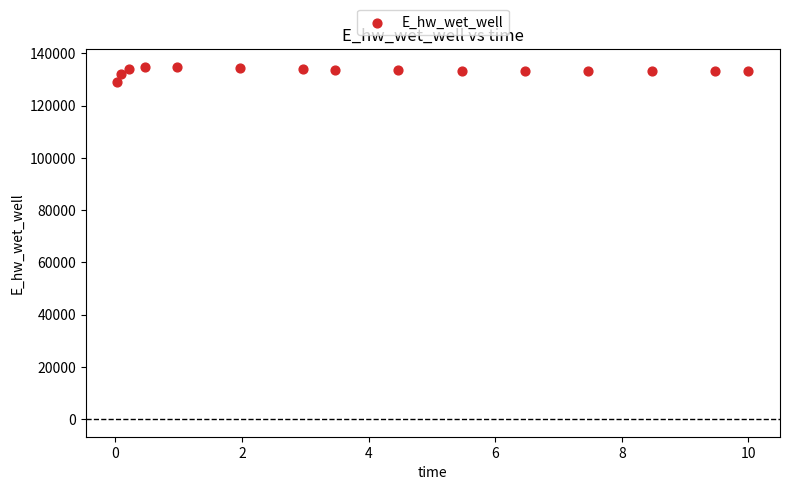

What is the range of Y values (max minus min)?

5661.7